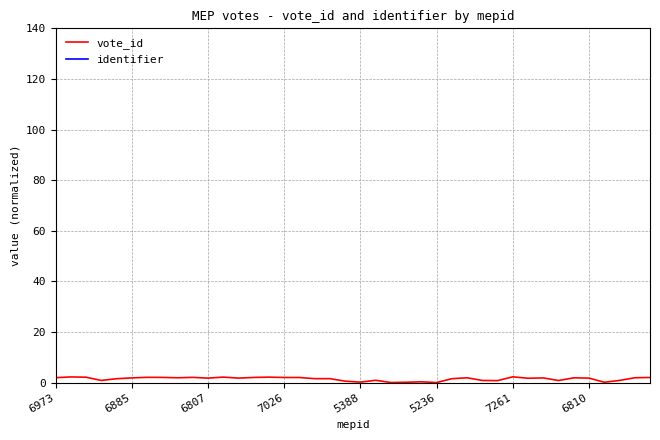

What is the minimum value for identifier?

140.0